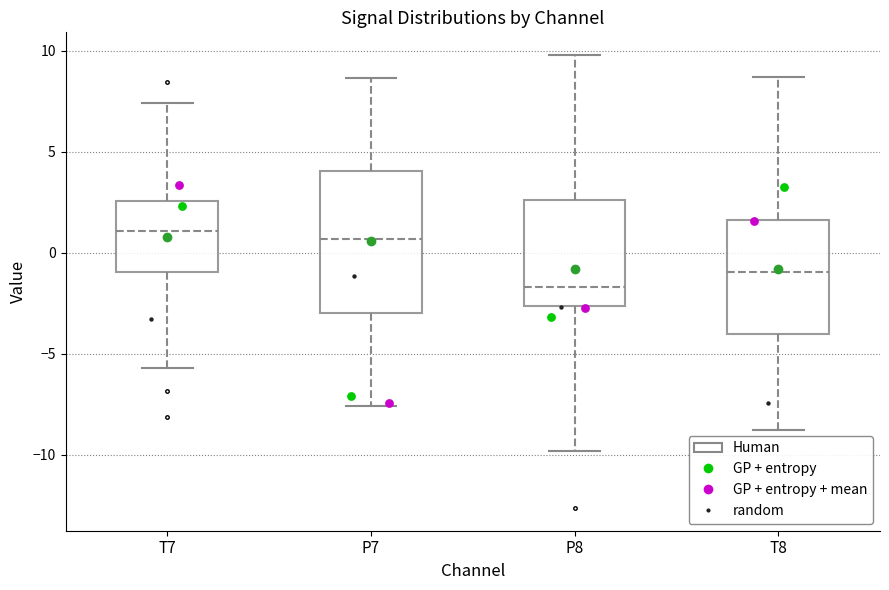

Which box's median line is the lowest?

P8